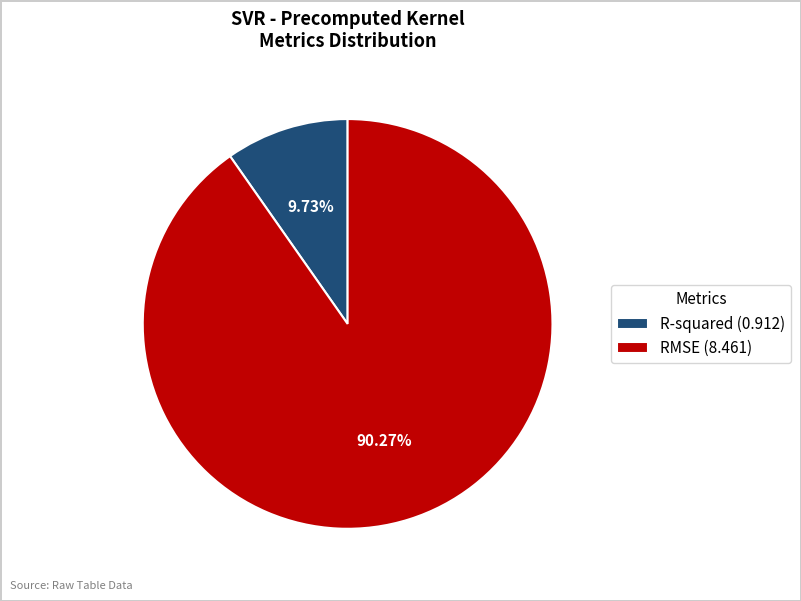

How much of the chart is everything except R-squared?

90.3%